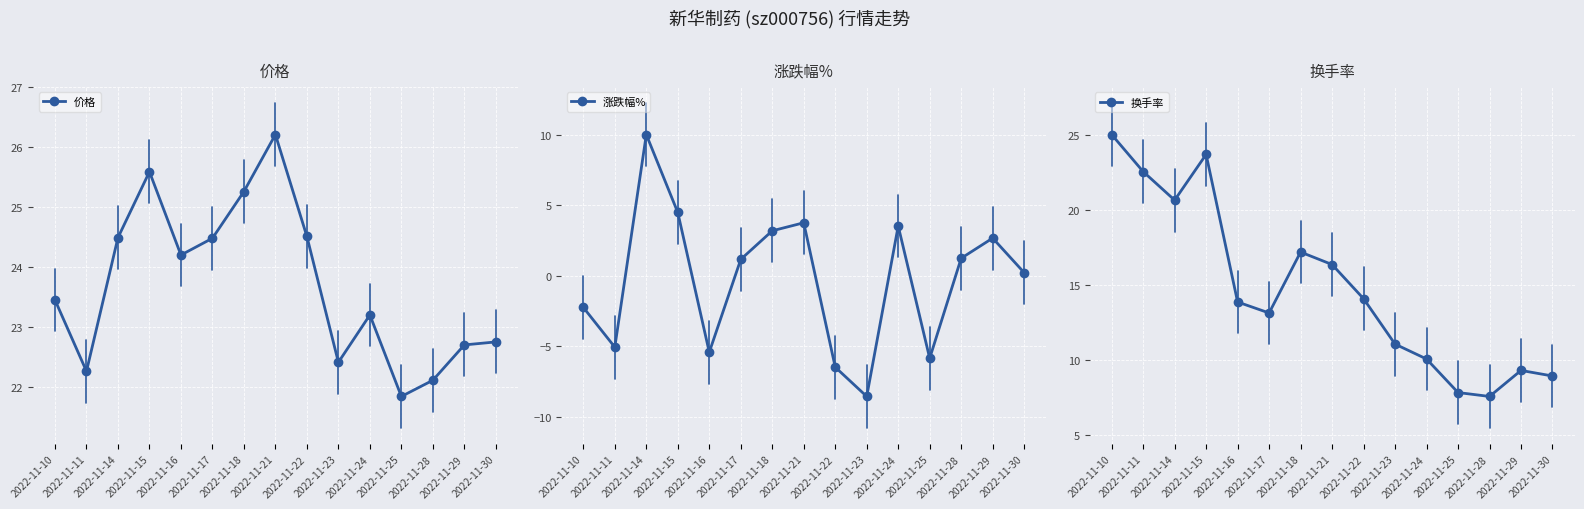

What are all the series names shown in the legend?

价格, 涨跌幅%, 换手率